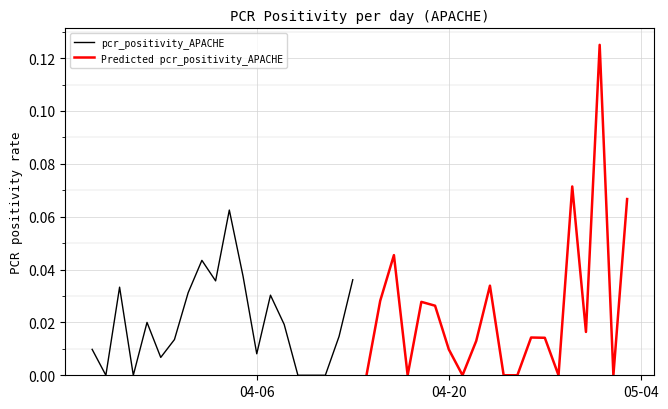

What is the sum of all Predicted pcr_positivity_APACHE values?

0.5